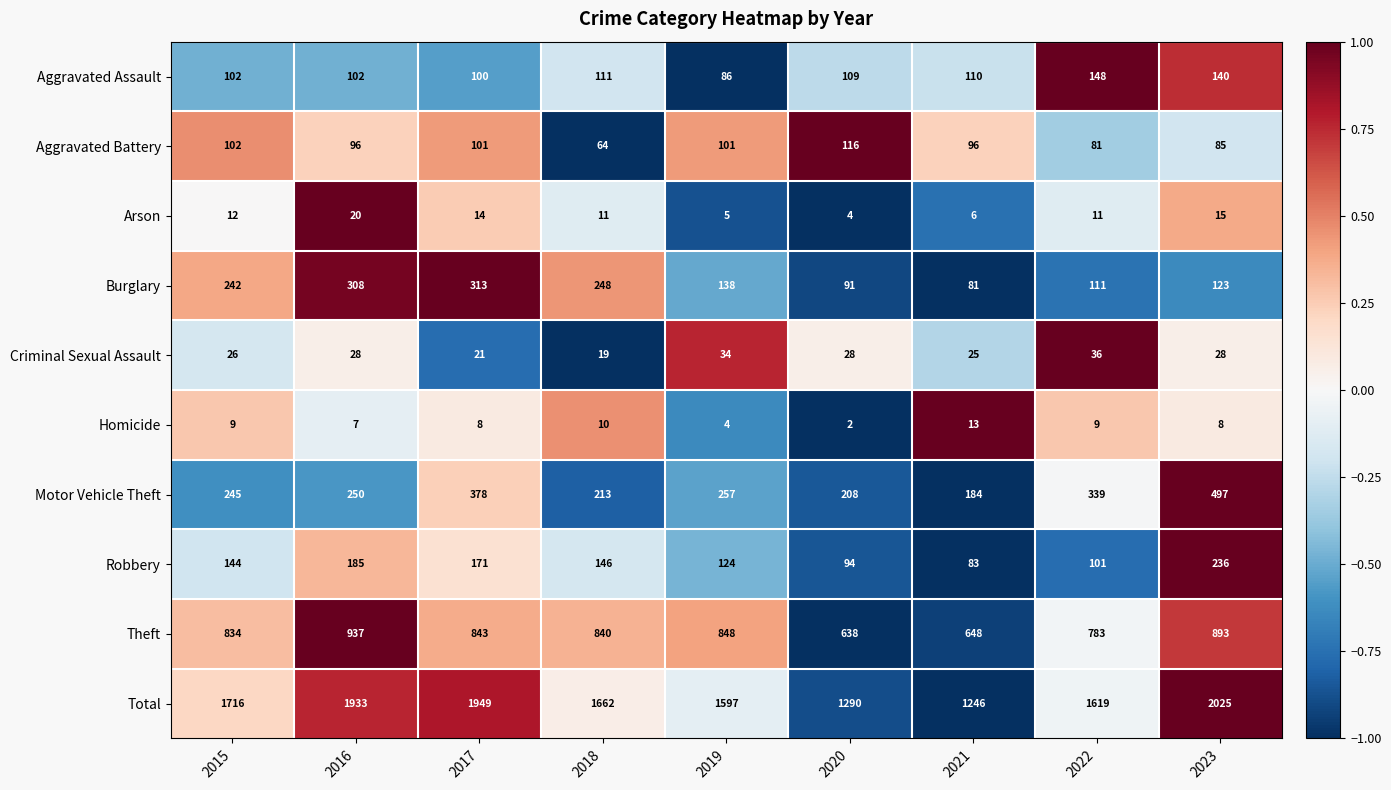

Rank the series by their maximum value, from lowest to highest.

Homicide, Arson, Criminal Sexual Assault, Aggravated Battery, Aggravated Assault, Robbery, Burglary, Motor Vehicle Theft, Theft, Total